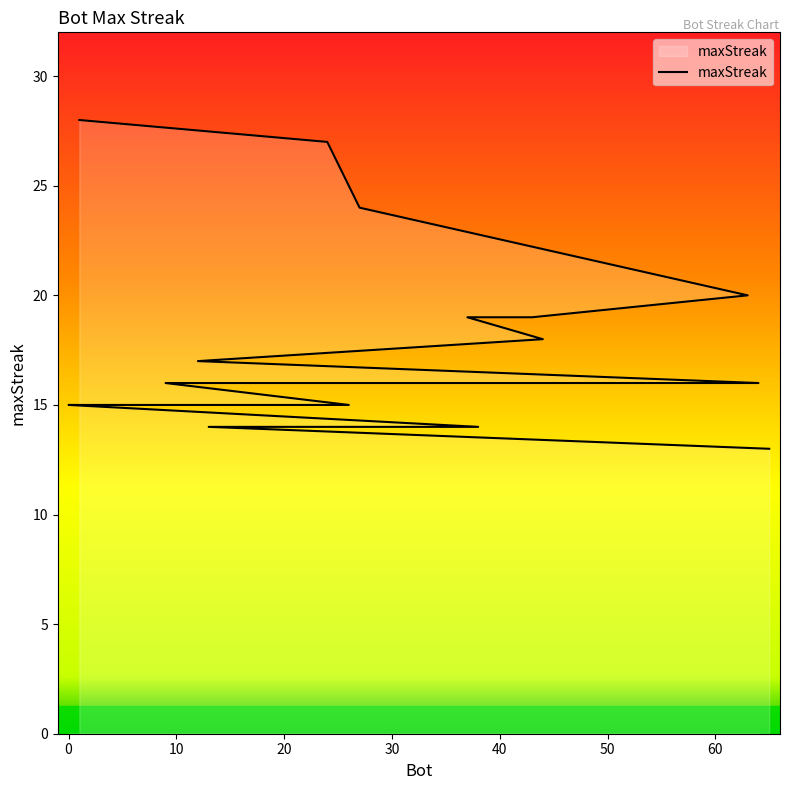

What is the smallest value displayed?

13